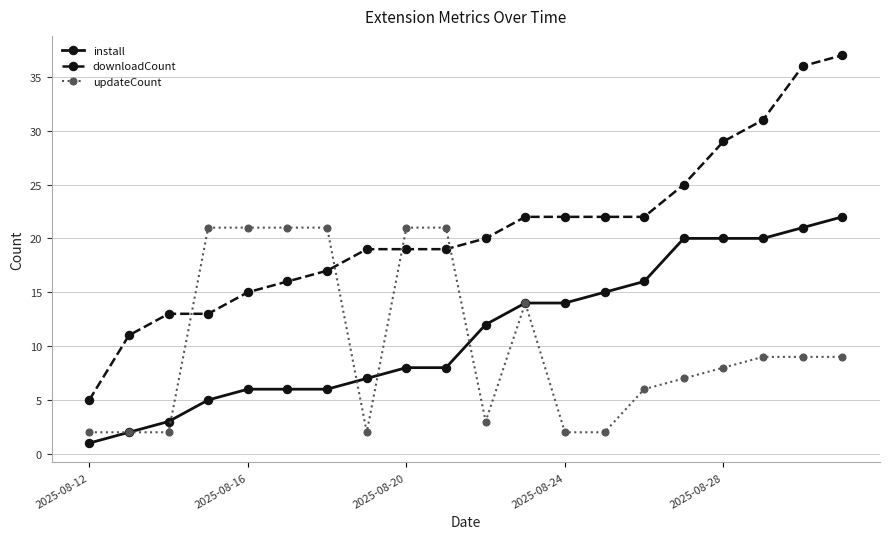

How many data points in install are less than 12?

10